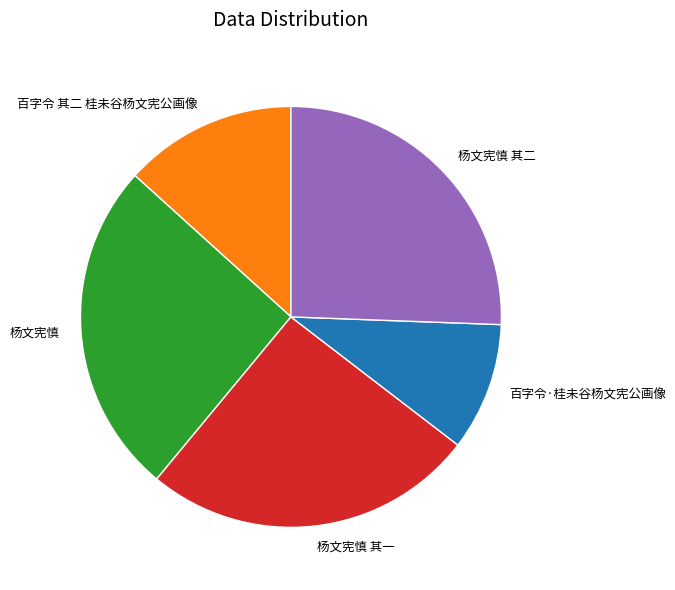

Approximately how many times larger is the value at 百字令·桂未谷杨文宪公画像 compared to 杨文宪慎 其一?

0.4